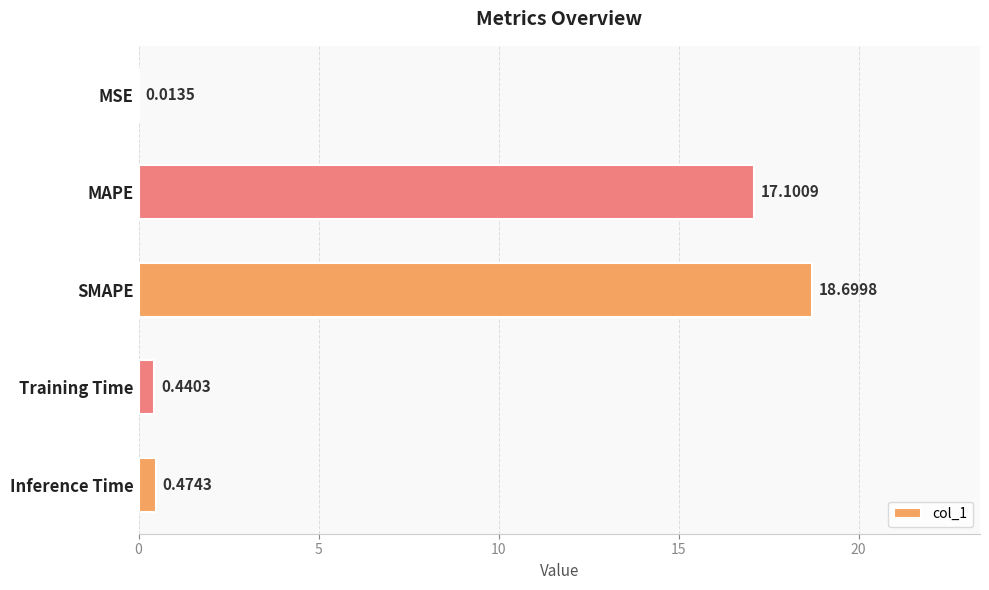

What is the sum of all values?

36.7